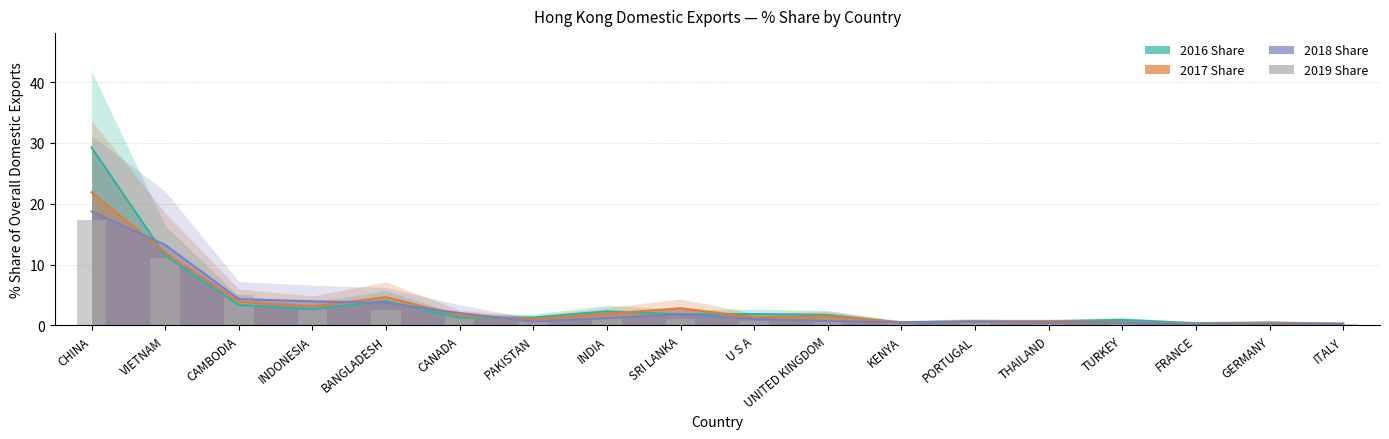

What is the minimum value shown in the chart?

0.2